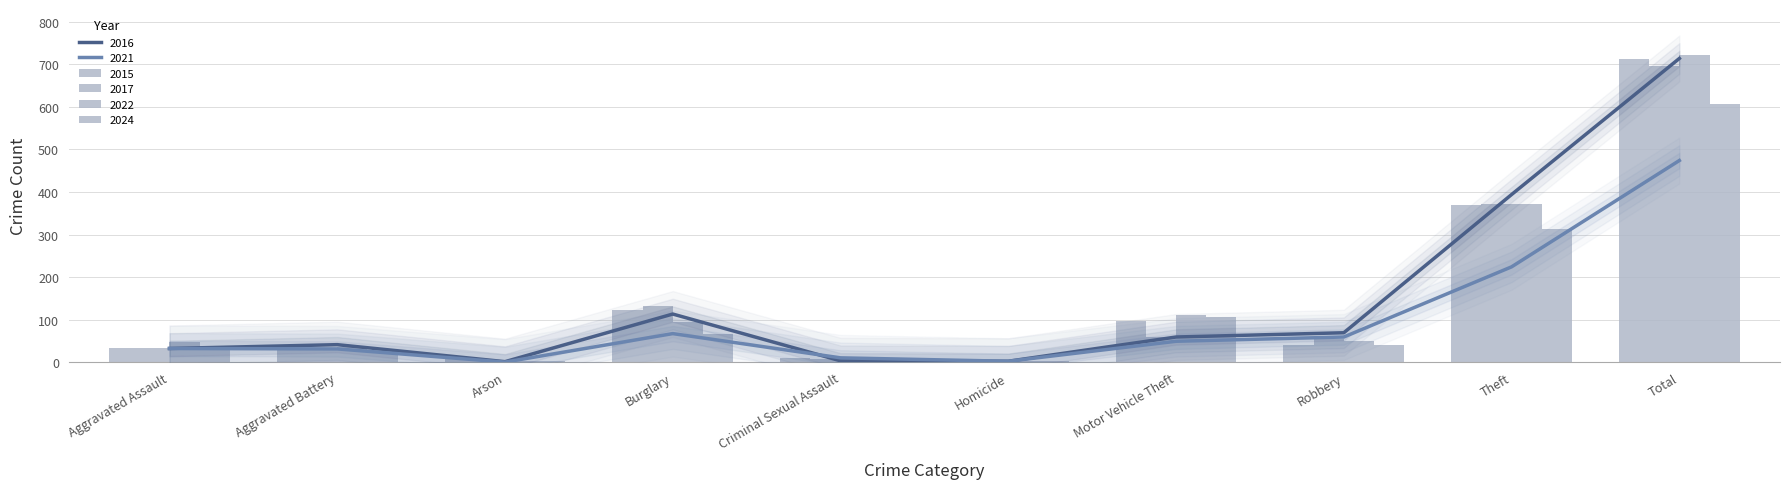

How many series are shown in this chart?

6